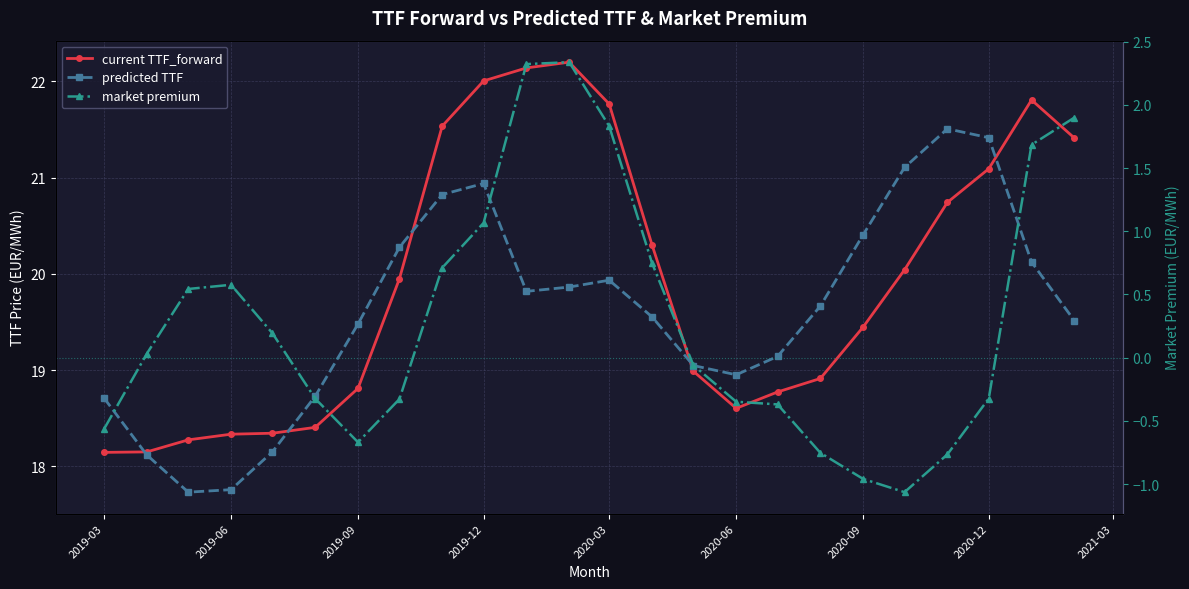

What are all the series names shown in the legend?

current TTF_forward, predicted TTF, market premium